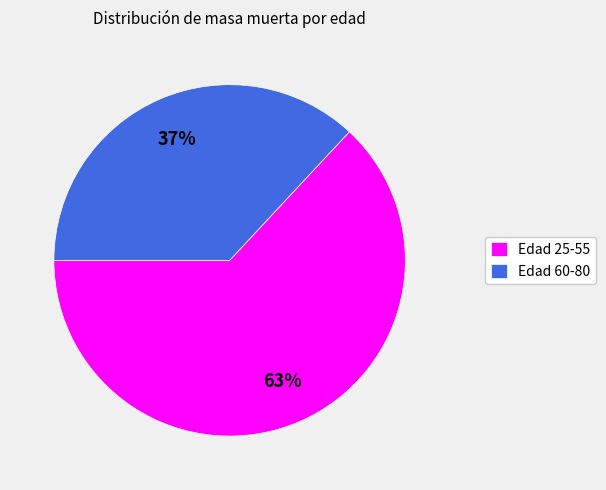

Count the number of slices in the pie.

2